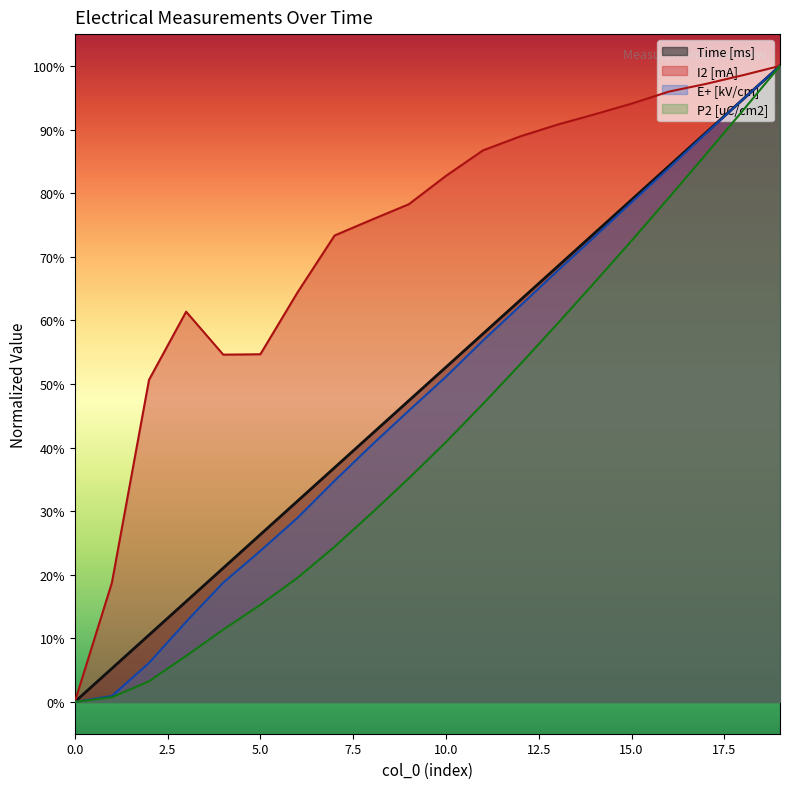

What are all the series names shown in the legend?

Time [ms], I2 [mA], E+ [kV/cm], P2 [uC/cm2]